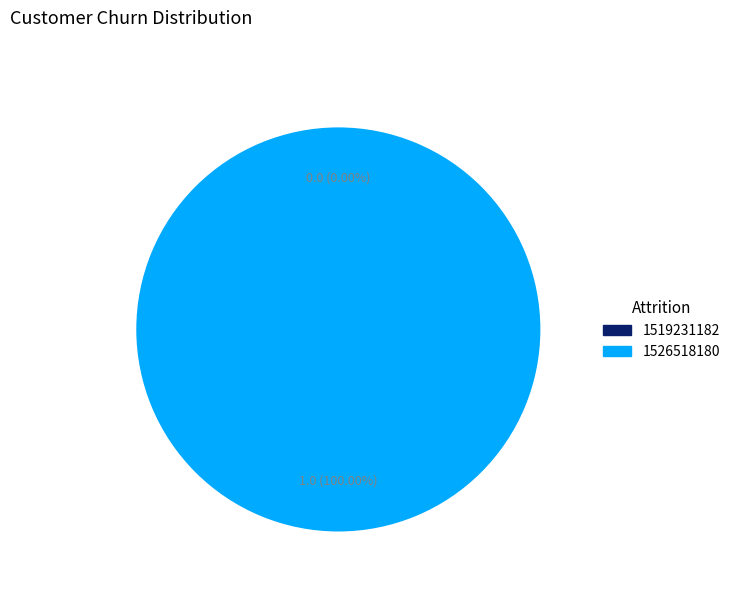

To the nearest percent, what is the difference between the largest and smallest slice percentages?

100%